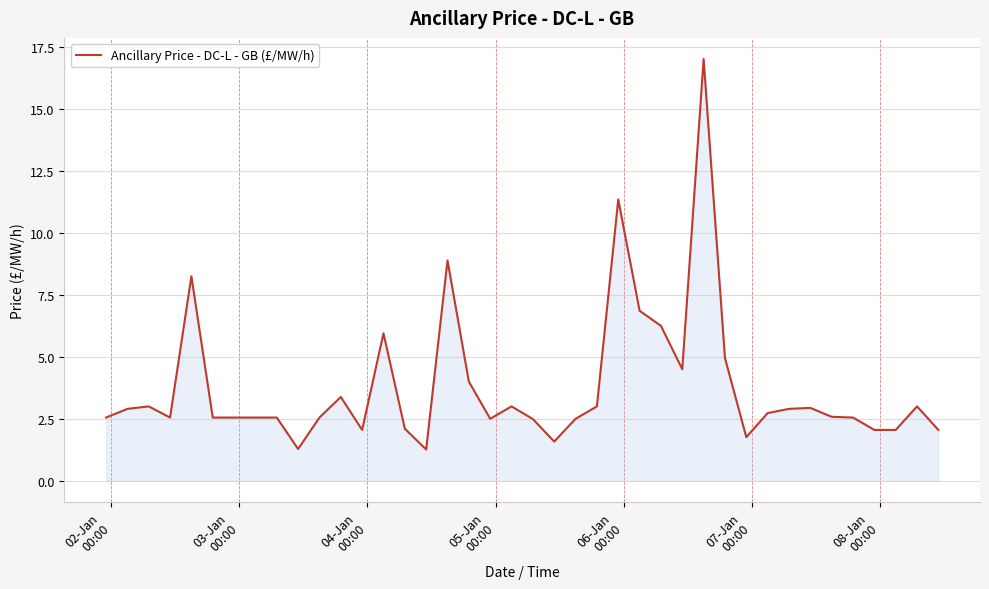

What is the maximum value shown in the chart?

17.0